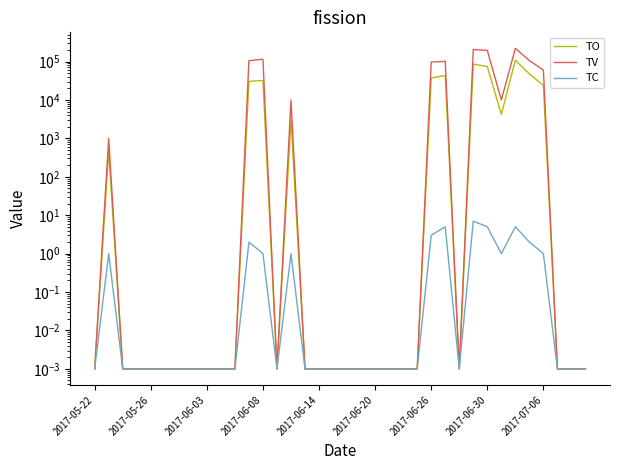

True or false: TC and TO cross at least once.

False